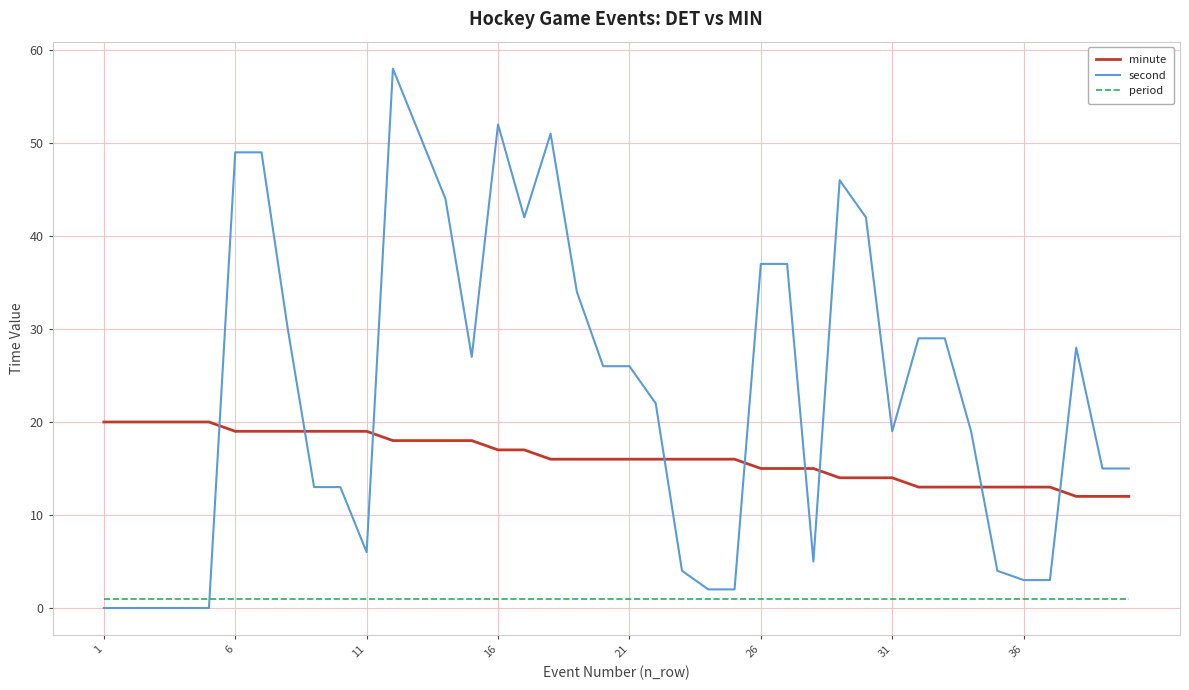

Reading left to right, transcribe all the data shown in this chart.

minute: 20	20	20	20	20	19	19	19	19	19	19	18	18	18	18	17	17	16	16	16	16	16	16	16	16	15	15	15	14	14	14	13	13	13	13	13	13	12	12	12
second: 0	0	0	0	0	49	49	30	13	13	6	58	51	44	27	52	42	51	34	26	26	22	4	2	2	37	37	5	46	42	19	29	29	19	4	3	3	28	15	15
period: 1	1	1	1	1	1	1	1	1	1	1	1	1	1	1	1	1	1	1	1	1	1	1	1	1	1	1	1	1	1	1	1	1	1	1	1	1	1	1	1